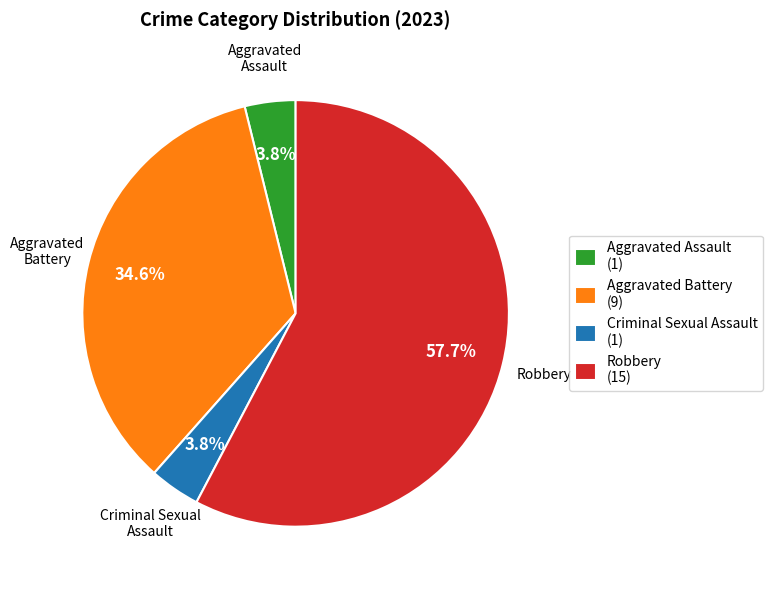

True or false: Aggravated Battery accounts for 35% of the total.

True